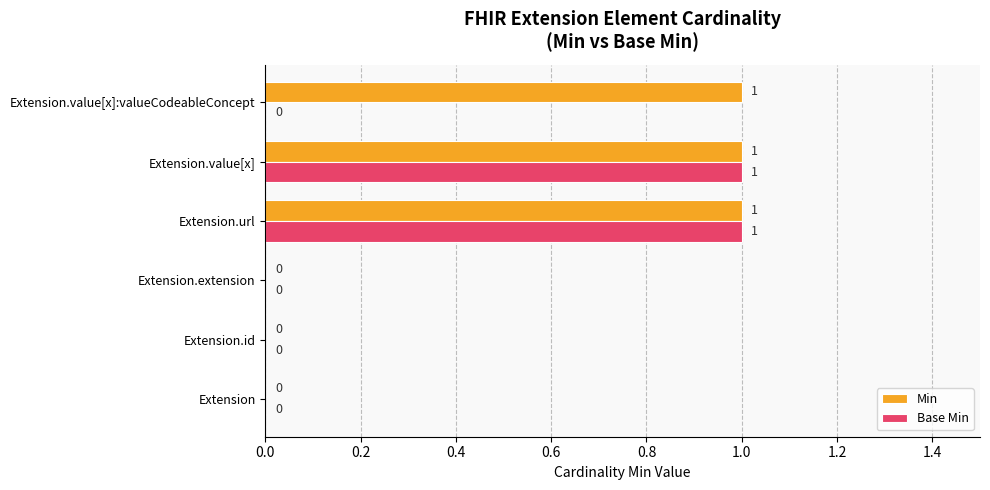

Is the value of Min at Extension.value[x]:valueCodeableConcept greater than the value of Base Min at Extension?

Yes